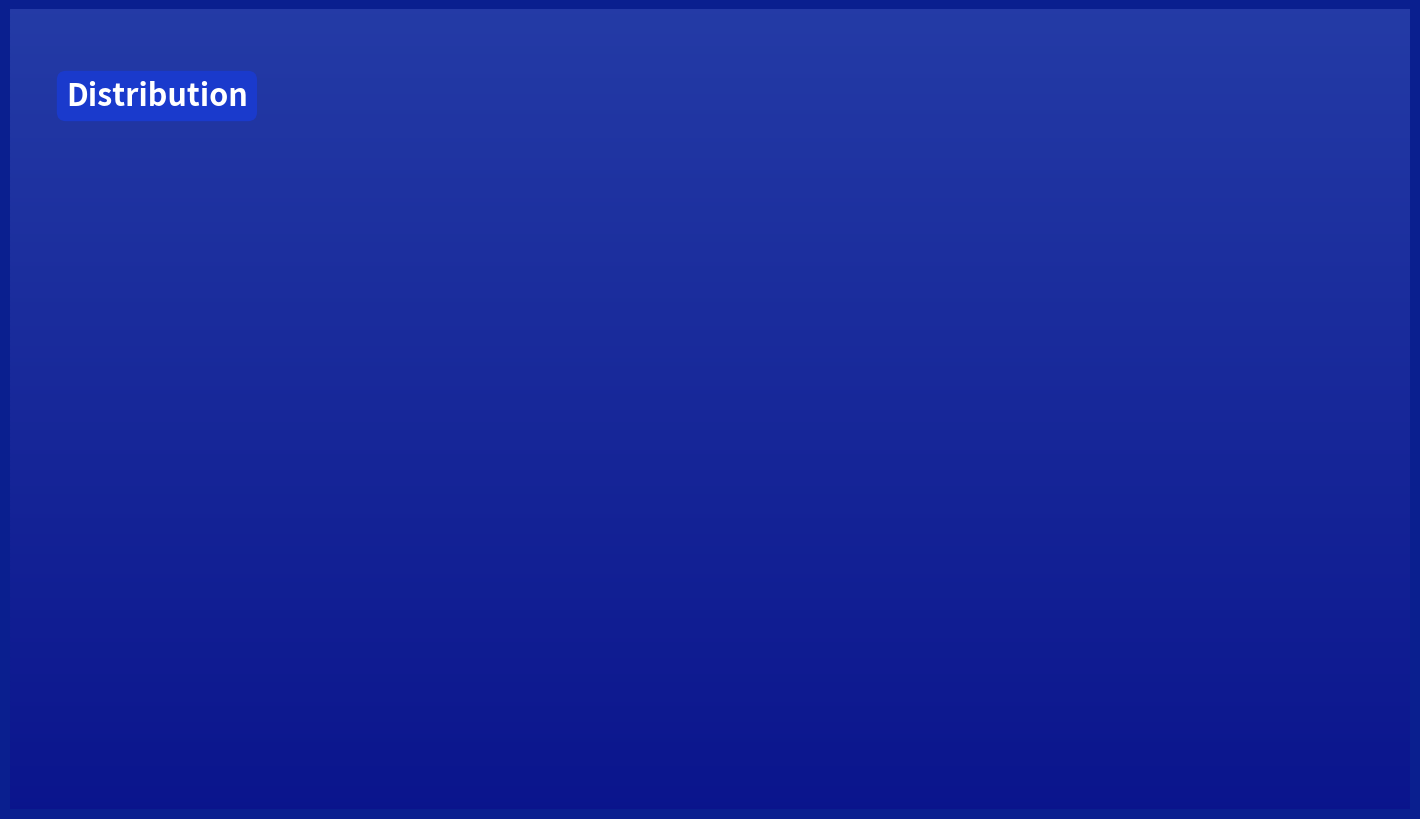

How many slices are in this pie chart?

3